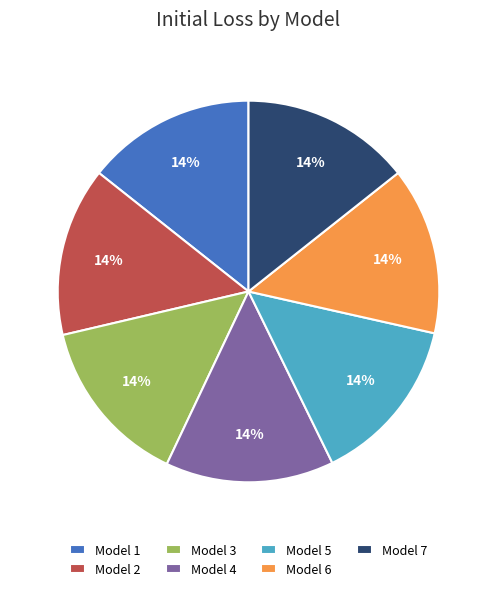

To the nearest percent, what percentage of the pie is Model 1?

14%